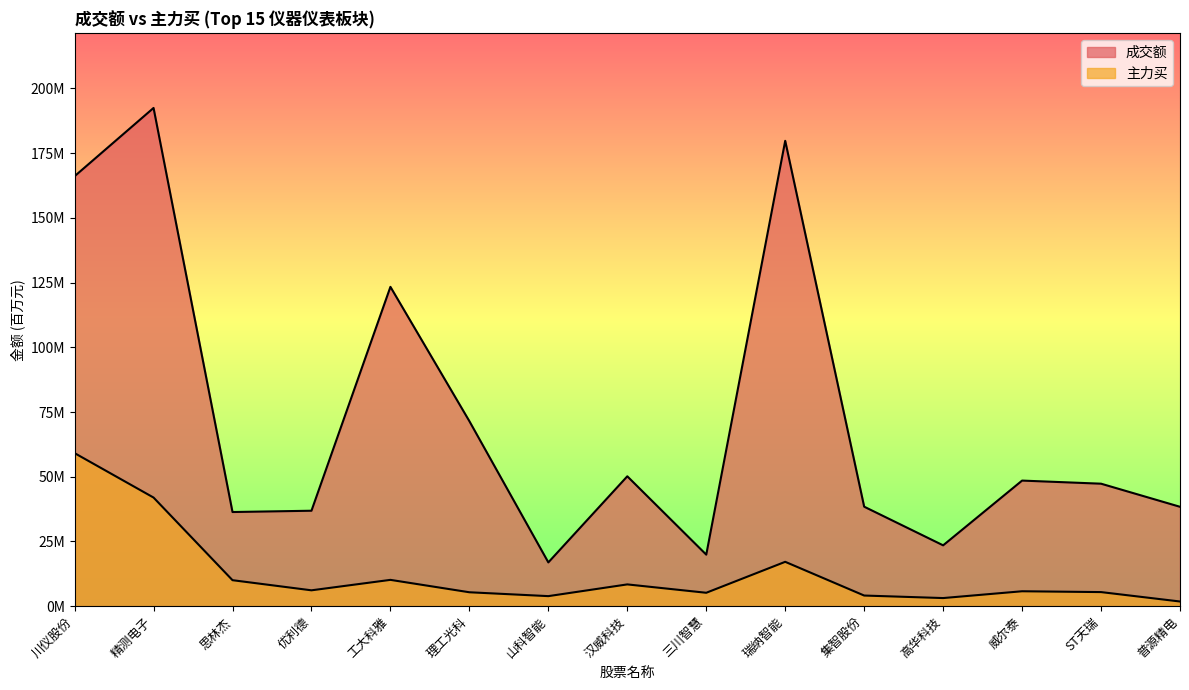

What is the difference between the 成交额 values at 集智股份 and 川仪股份?

127.7